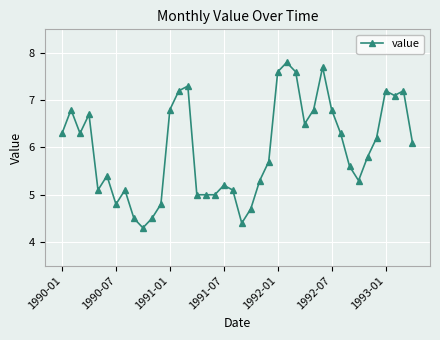

True or false: there are more than 2 points higher than both neighbors.

True